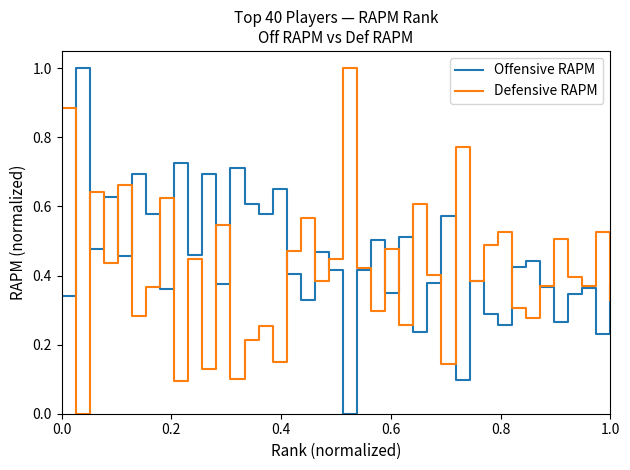

What is the average value of the Defensive RAPM series?

0.4